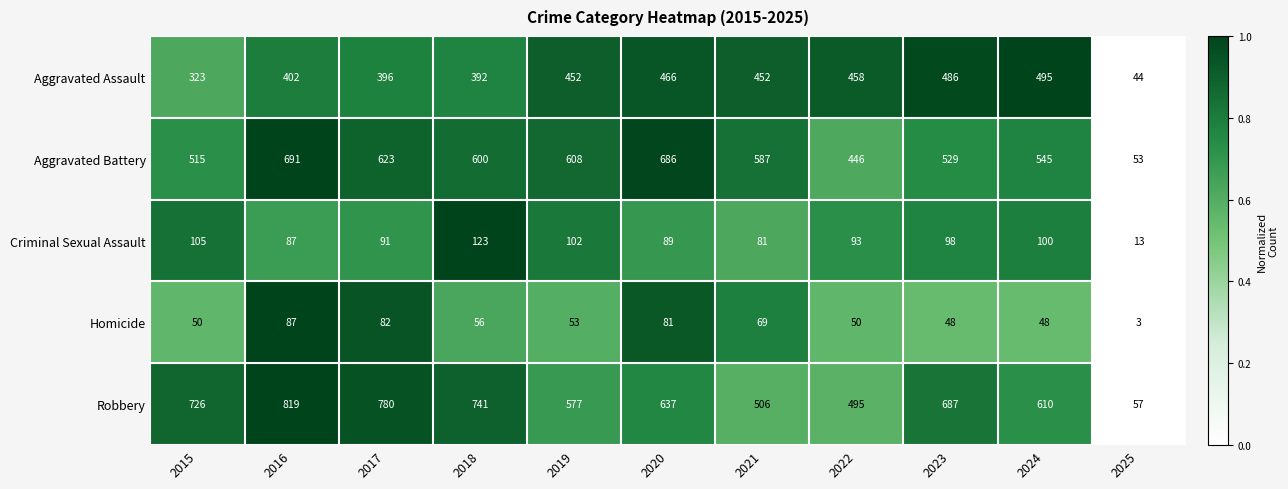

How many distinct data groups are displayed?

5